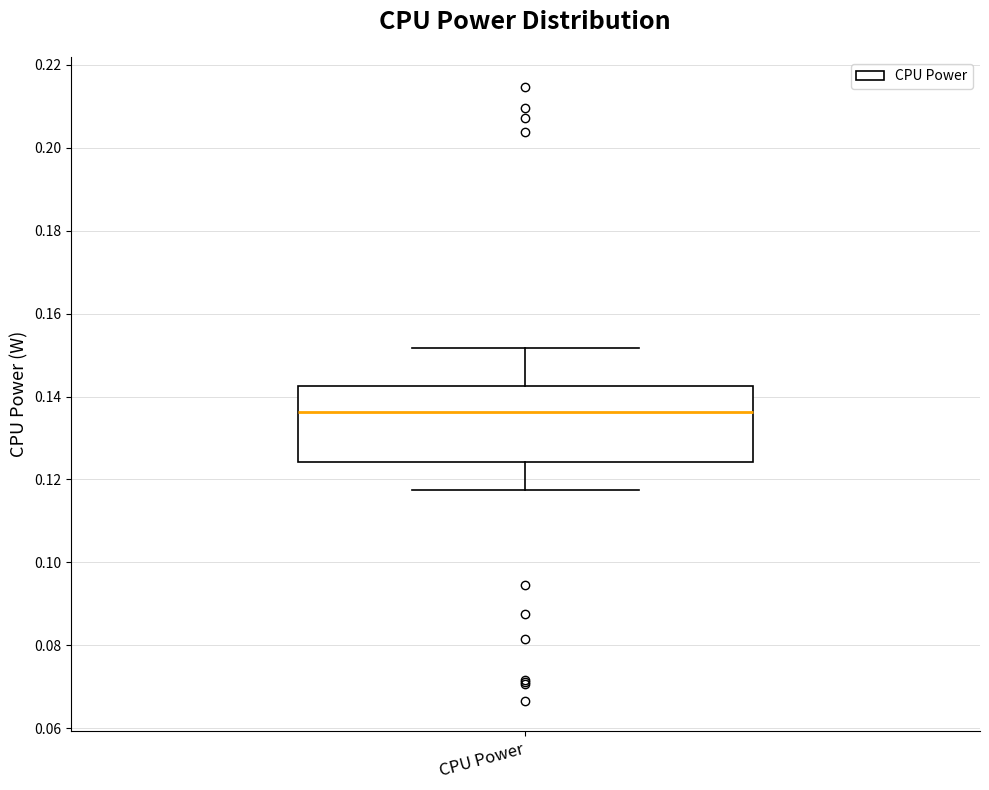

Read this box plot against the y-axis: the position of the median line, the range covered by the box, and the ends of both whiskers. The values are not printed on the chart, so give them approximately, as read against the axis.

median 0.136, box 0.124 to 0.142, whiskers 0.118 to 0.152